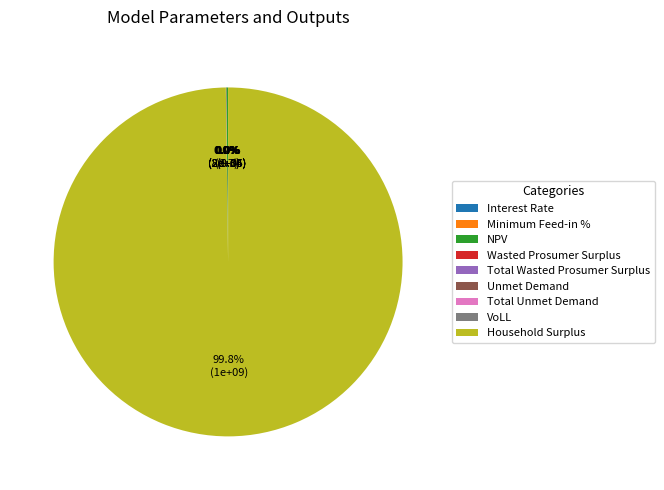

Is Unmet Demand the majority of the pie?

No